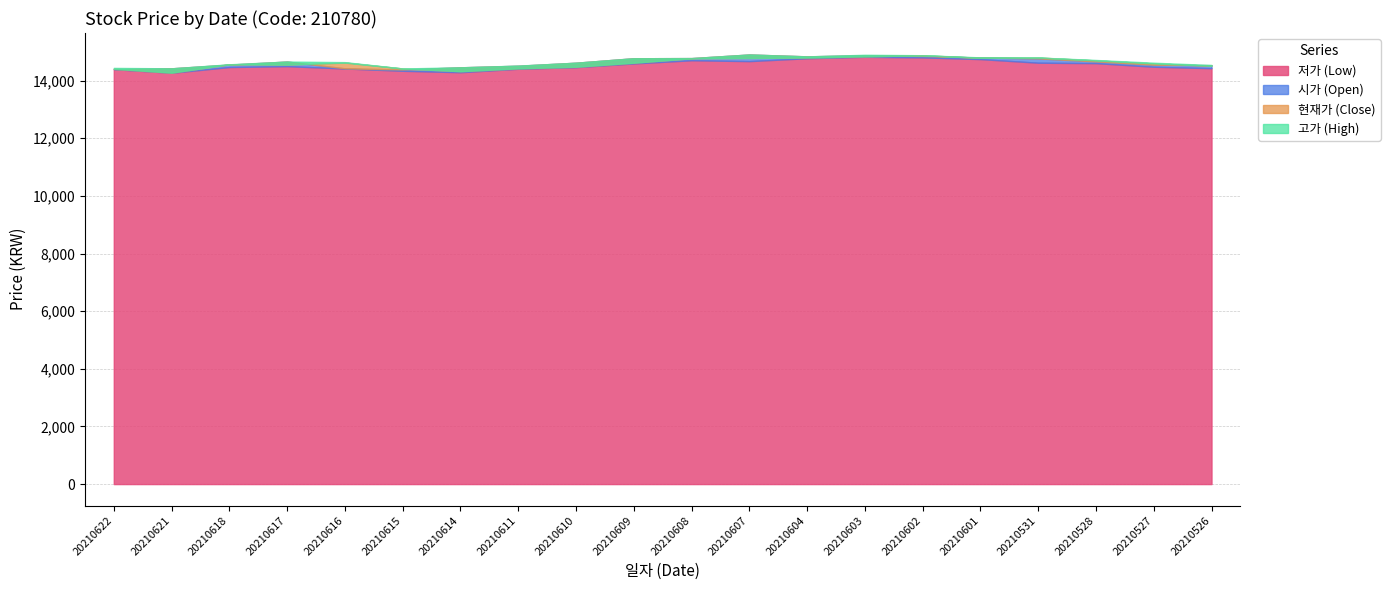

Is it true that 저가 equals 19591 at 20210621?

False